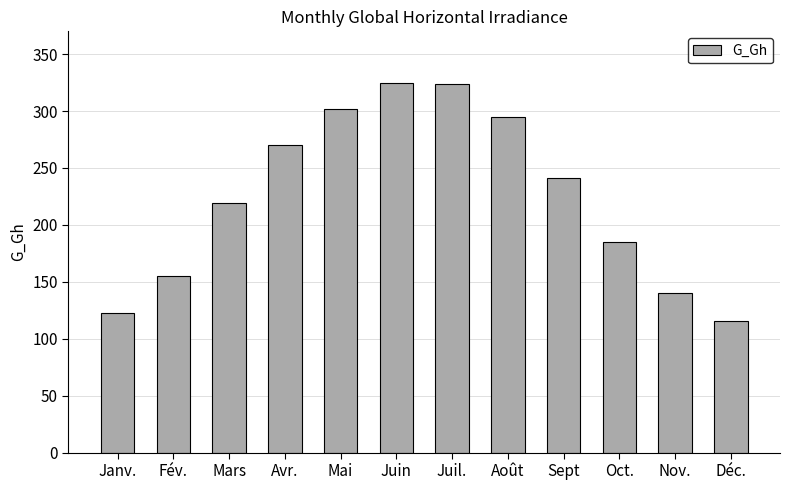

What is the maximum value shown in the chart?

325